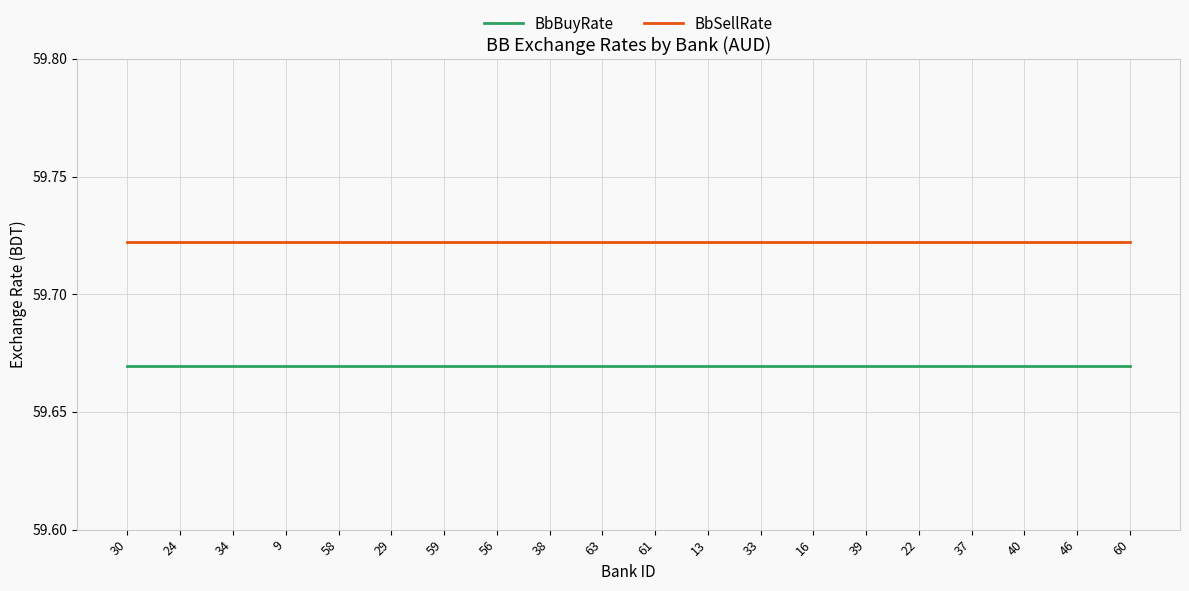

The BbBuyRate series shows 33.9 at 9. True or false?

False